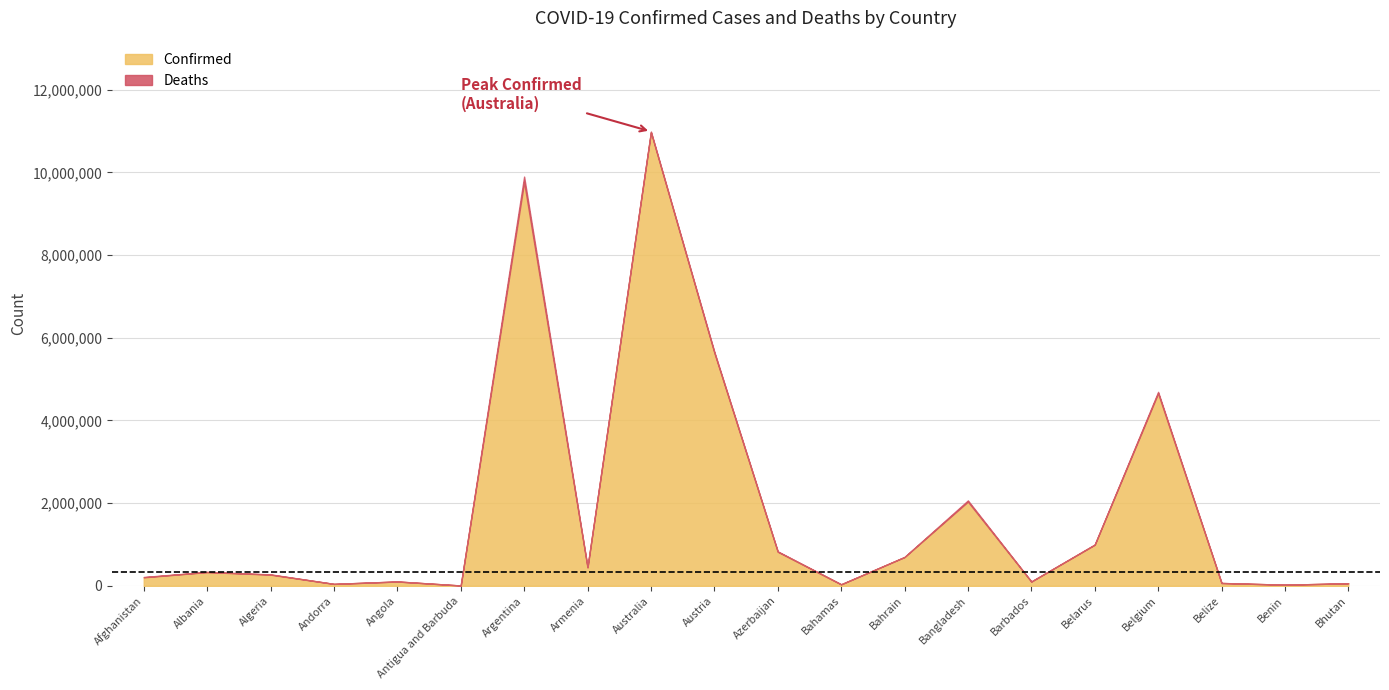

Which series changed the most between Australia and Austria?

Confirmed